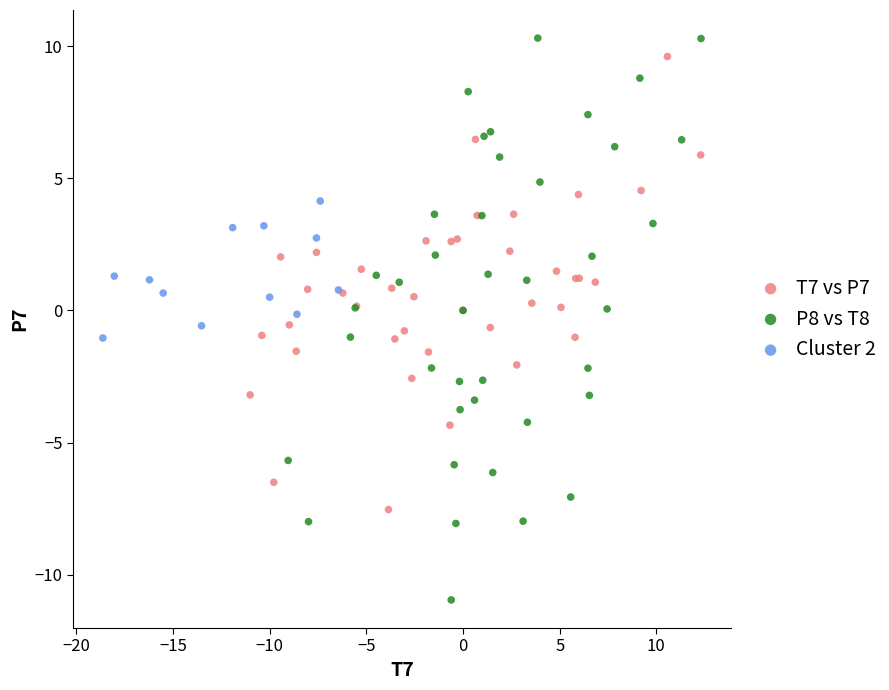

Which series has the widest spread of Y values?

P8 vs T8